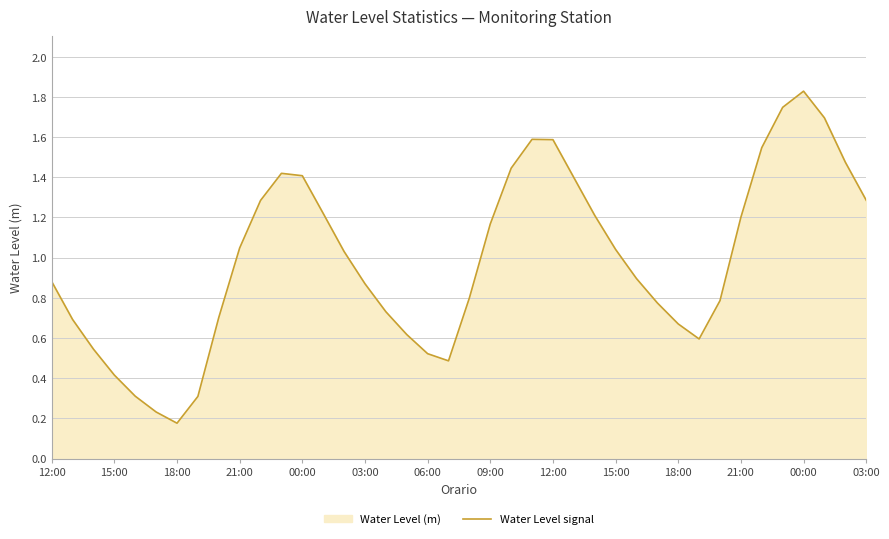

Read the value at 14.

1.0